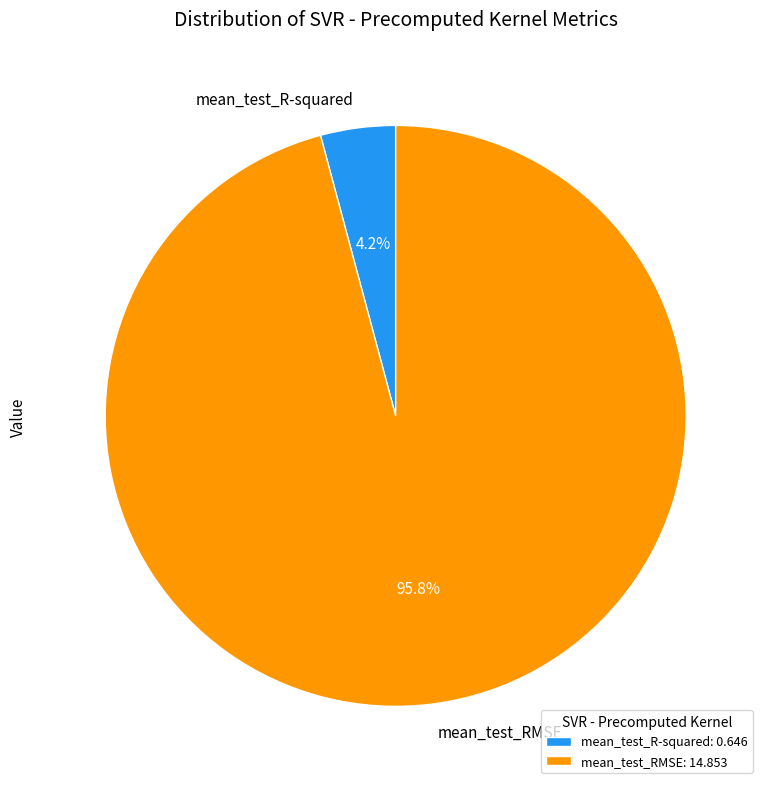

True or false: mean_test_RMSE accounts for 96% of the total.

True